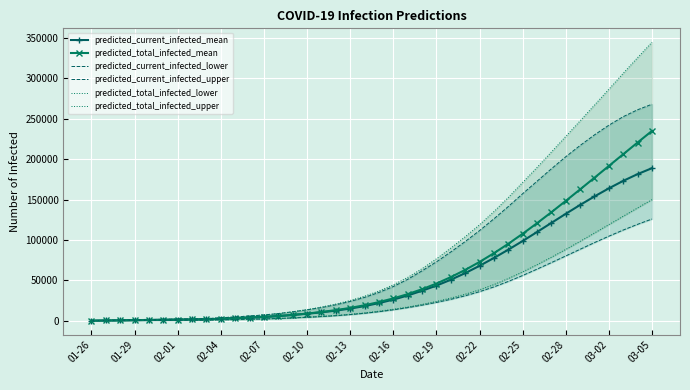

What is the sum of all predicted_current_infected_lower values?

1238860